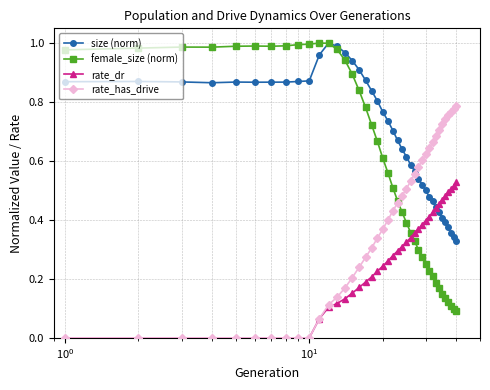

After their last crossing, which series has the higher values: rate_has_drive or female_size (norm)?

rate_has_drive